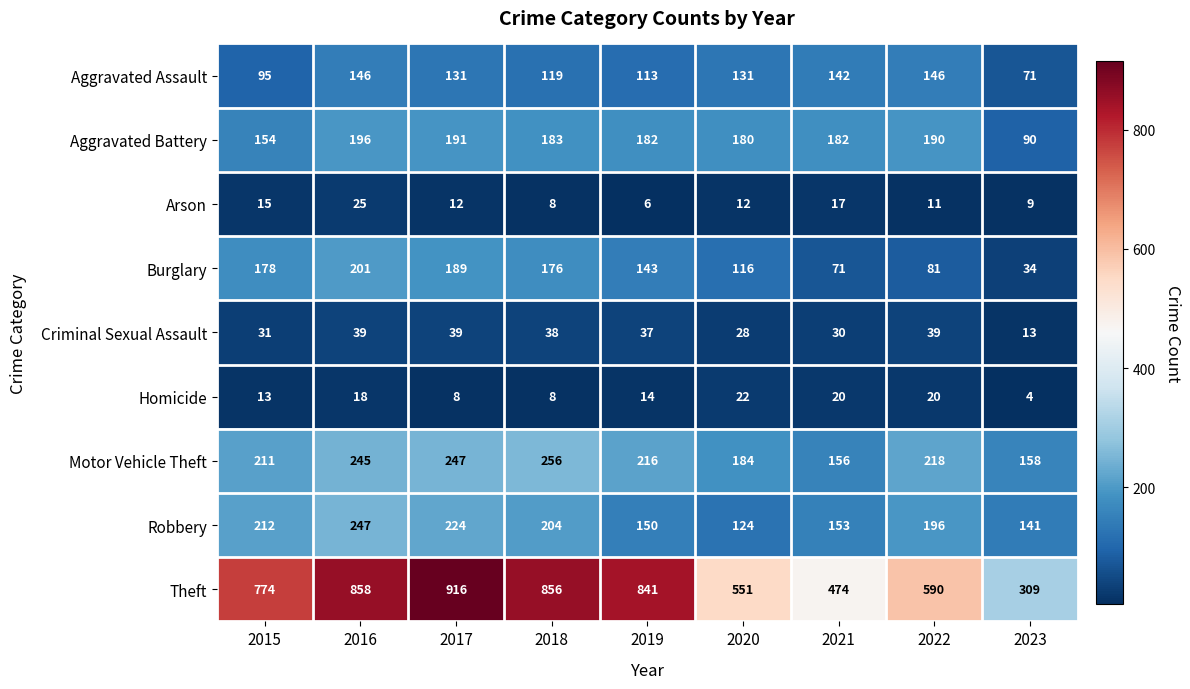

Between 2018 and 2023, which series saw the biggest shift?

Theft